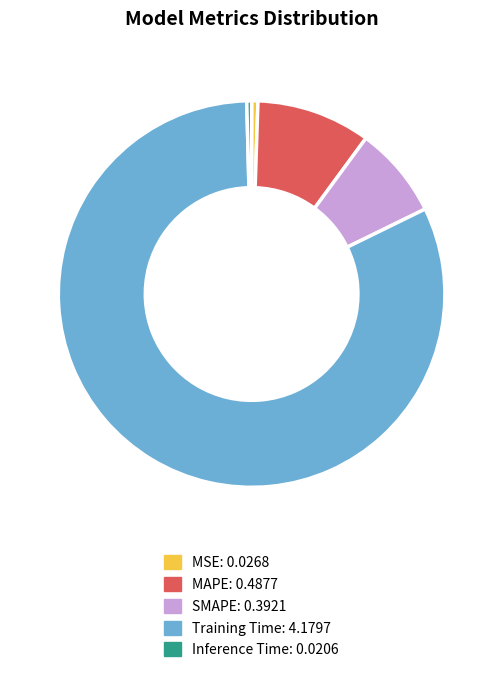

Combined, do MSE and Training Time account for over 50%?

Yes